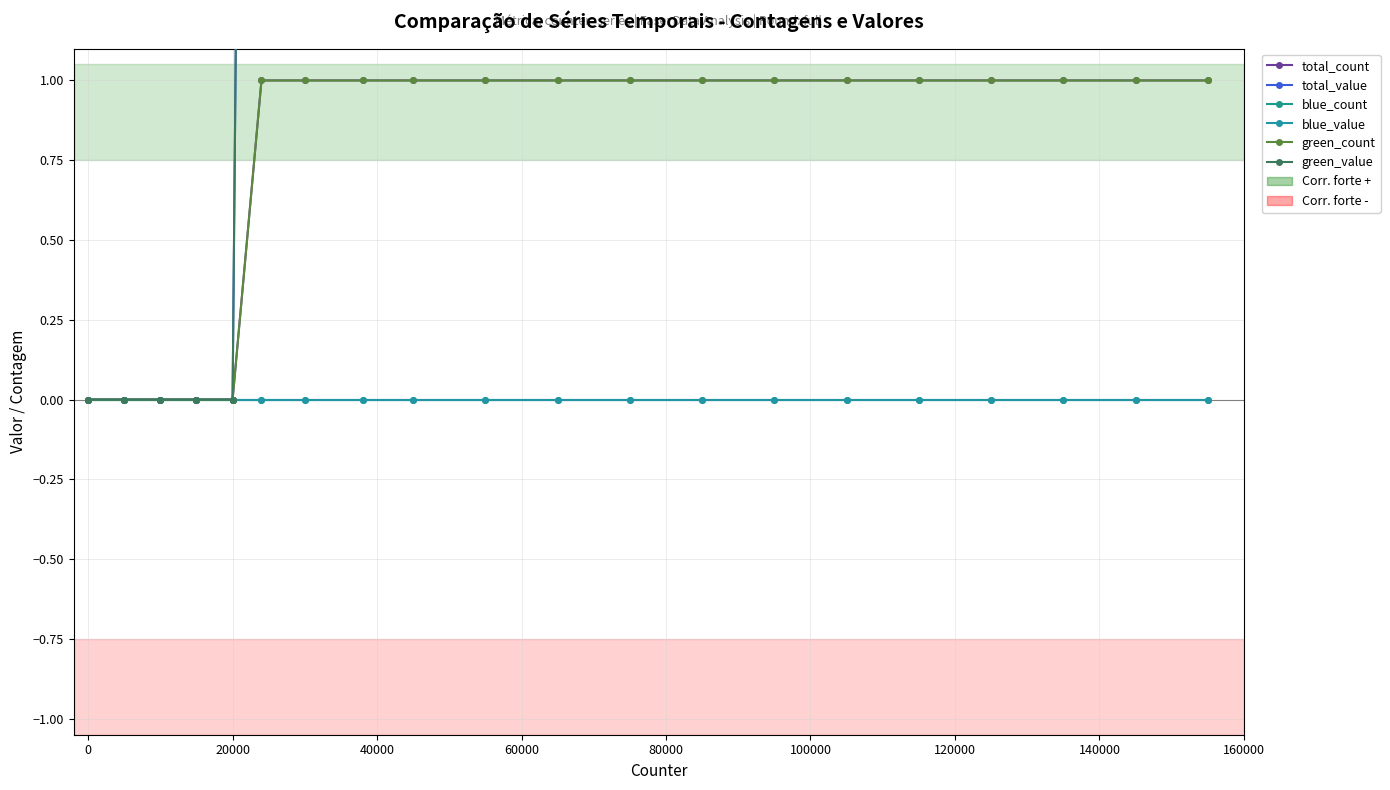

Which series has the largest range (max minus min)?

total_value